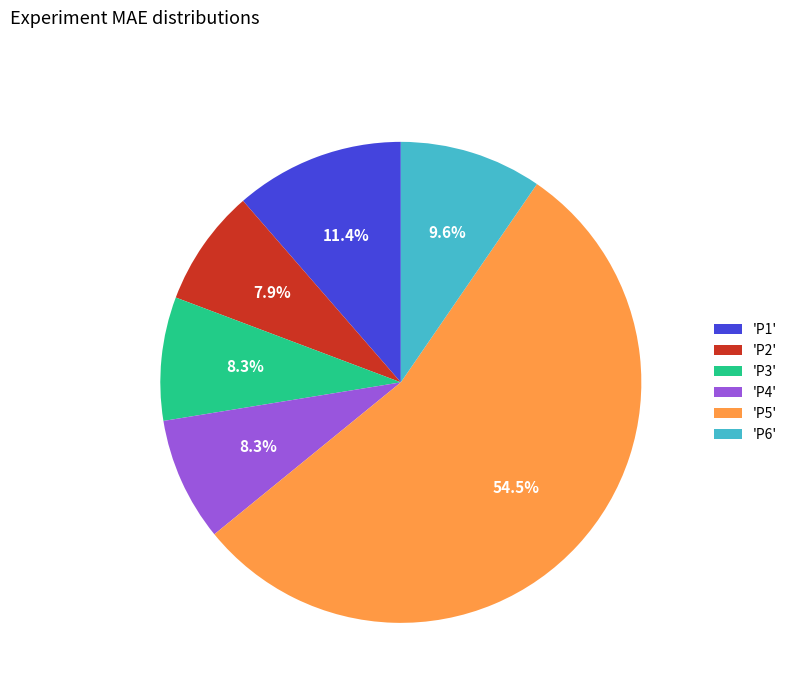

Do 'P6' and 'P4' together represent more than half of the pie?

No